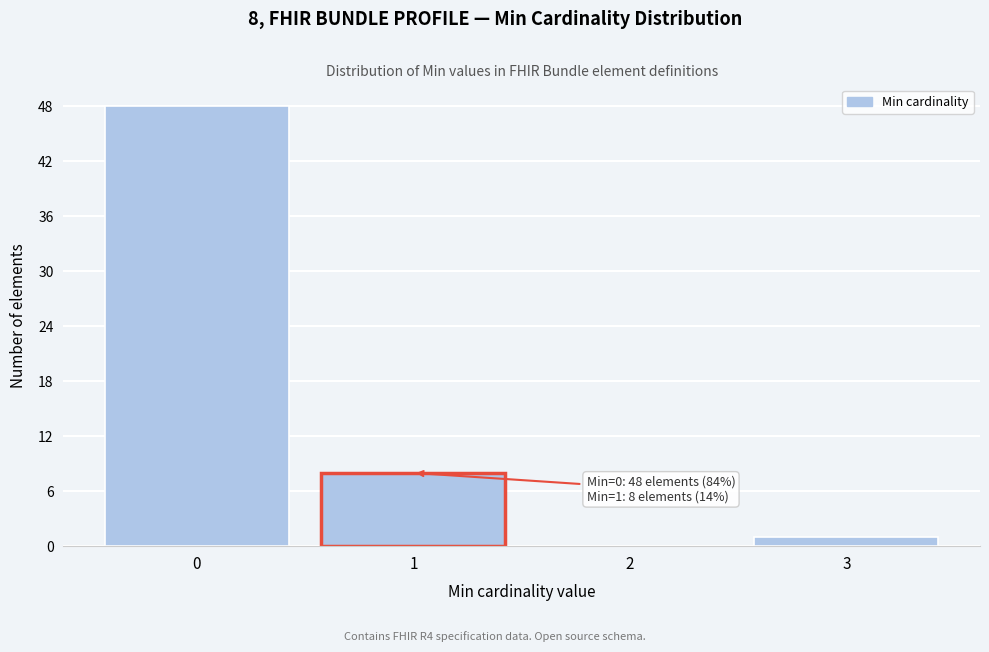

Which range on the x-axis has the tallest bar?

-0.5 to 0.5